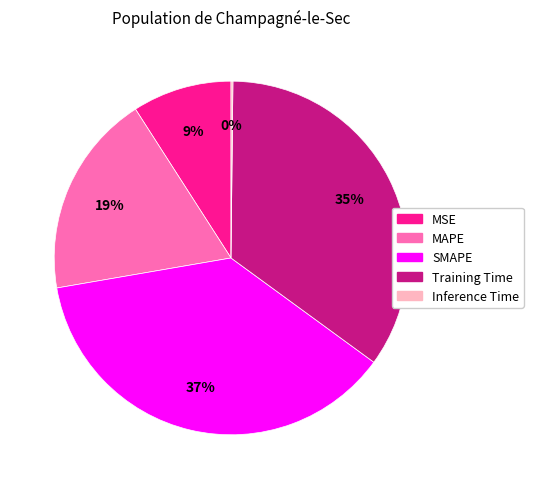

To the nearest percent, what is the average slice percentage?

20%